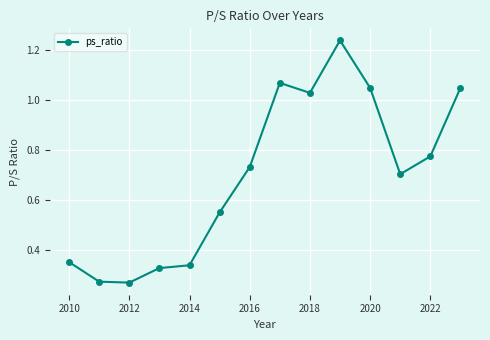

What is the sum of all values?

9.8